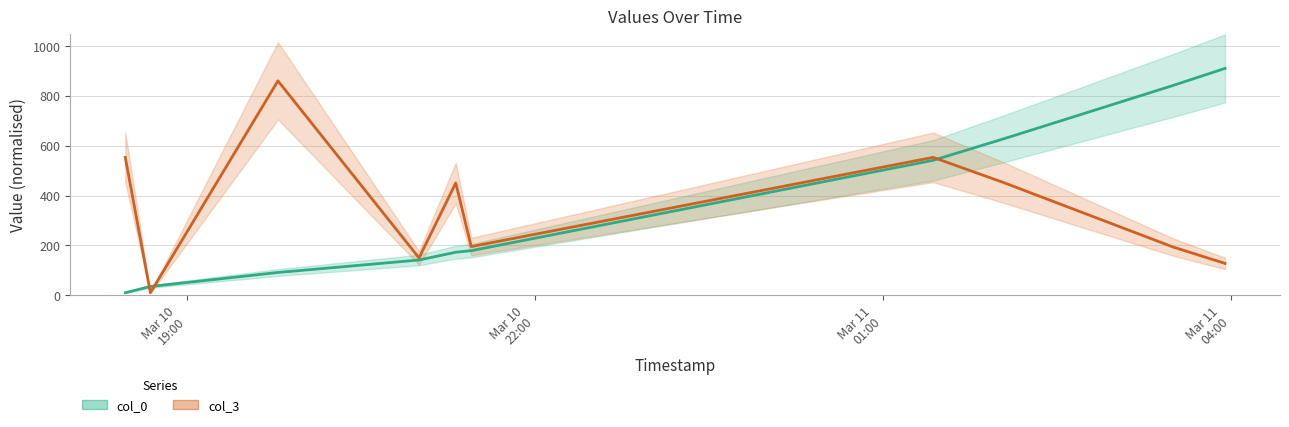

Count the number of categories in the chart.

10